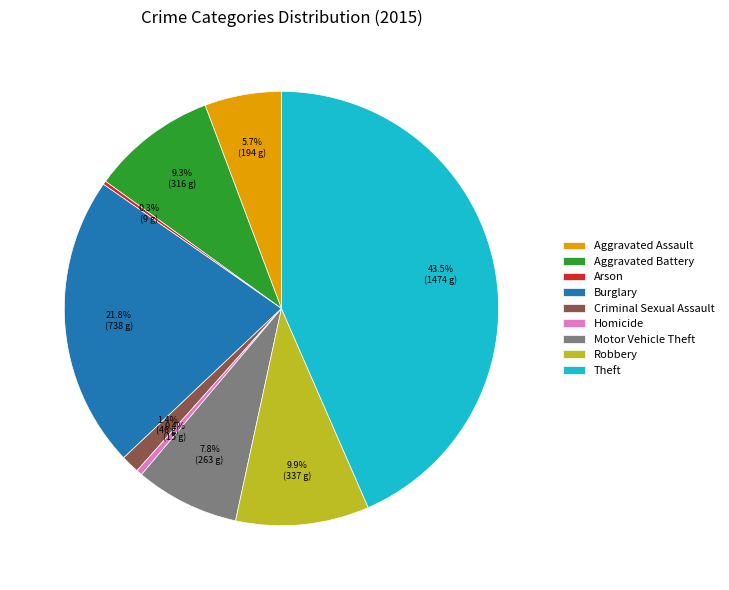

Combined, what portion of the pie is Aggravated Assault and Aggravated Battery?

15.0%